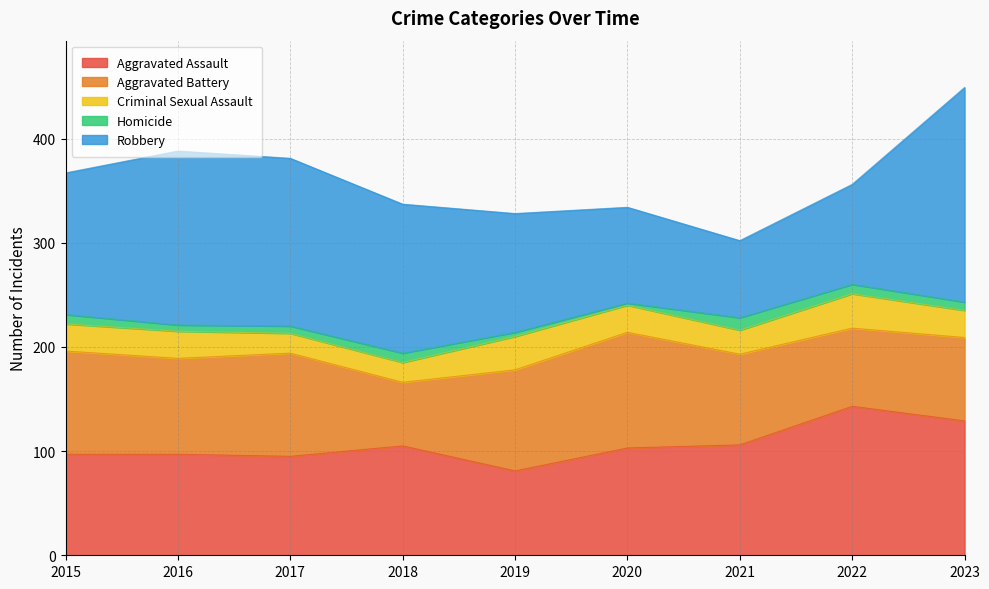

What is the minimum value shown in the chart?

2